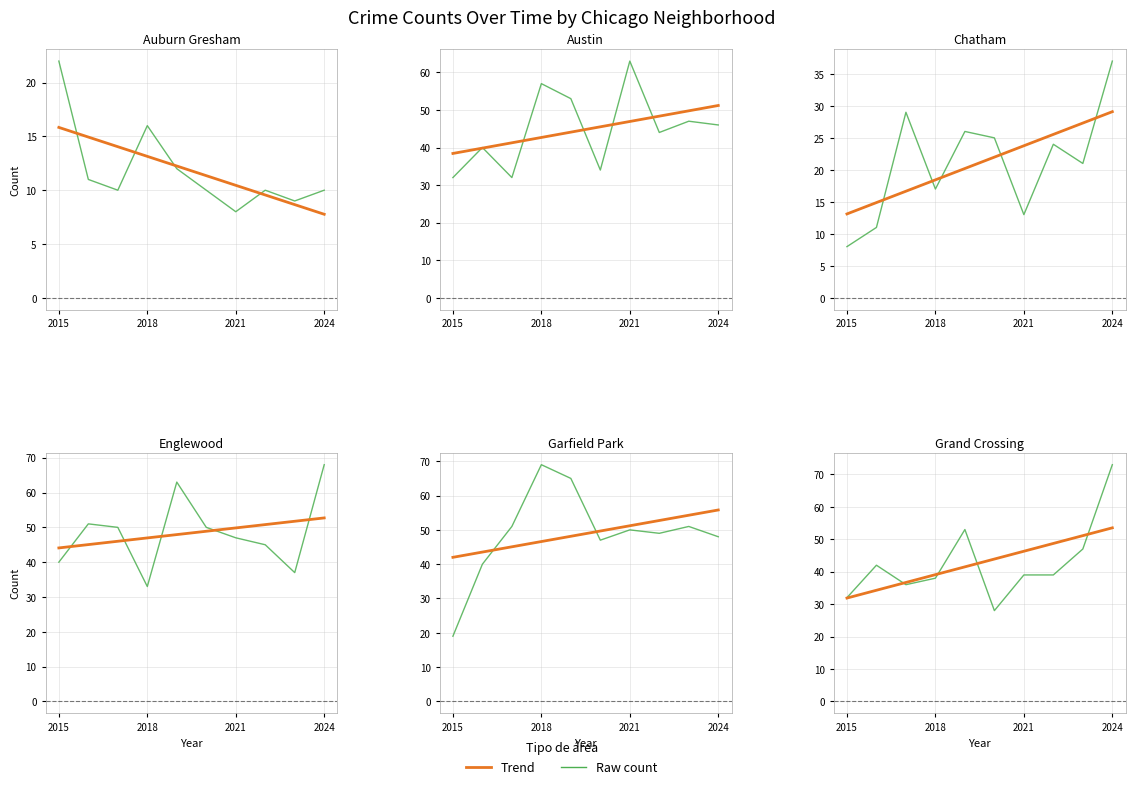

Which series ends up on top after the final intersection of Englewood and Garfield Park?

Englewood